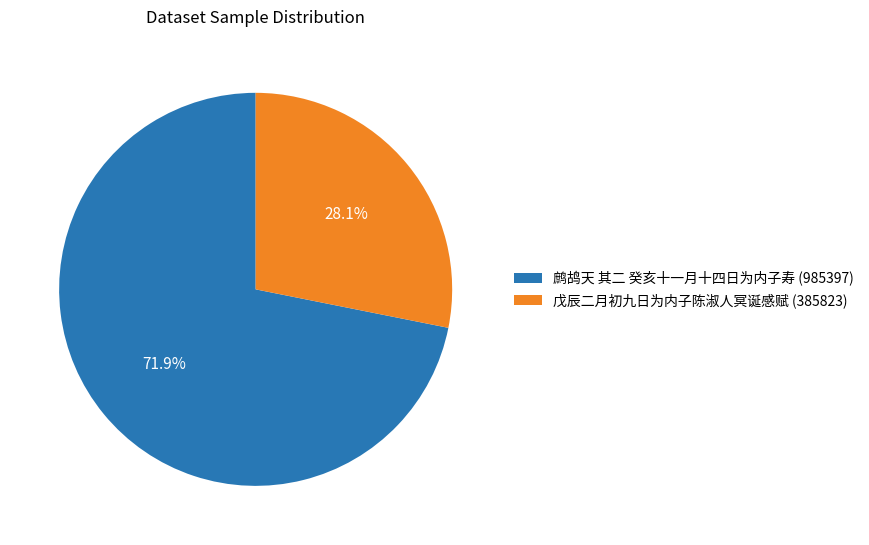

Approximately how many times larger is the value at 鹧鸪天 其二 癸亥十一月十四日为内子寿 compared to 戊辰二月初九日为内子陈淑人冥诞感赋?

2.6